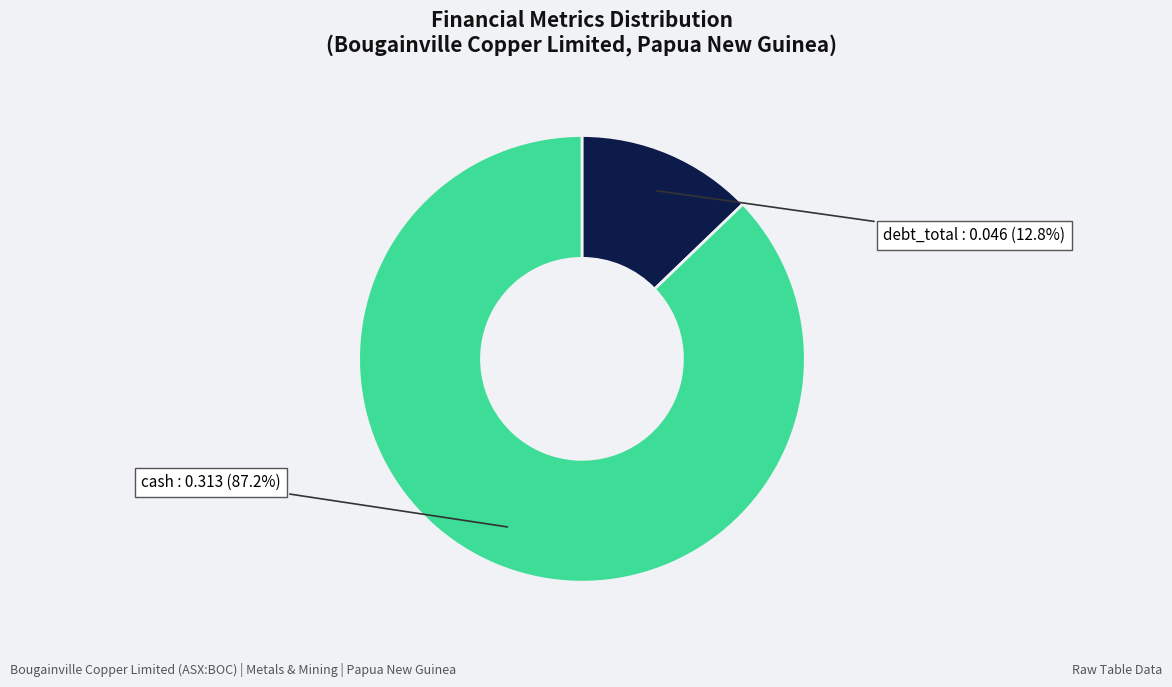

Does any single category account for the majority?

Yes